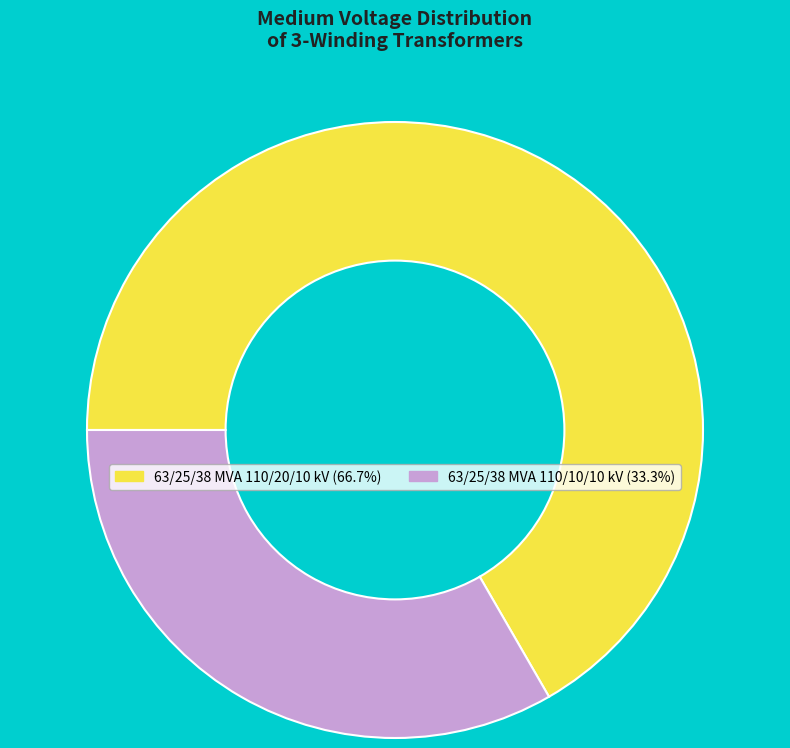

Rank the categories by value from lowest to highest.

63/25/38 MVA 110/10/10 kV, 63/25/38 MVA 110/20/10 kV